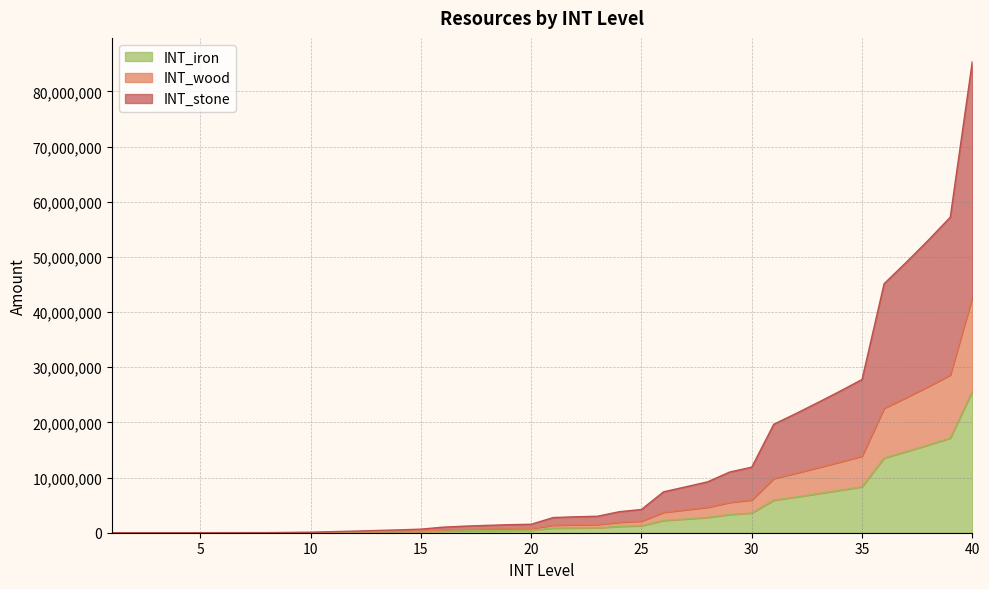

True or false: INT_iron and INT_wood intersect in this chart.

False